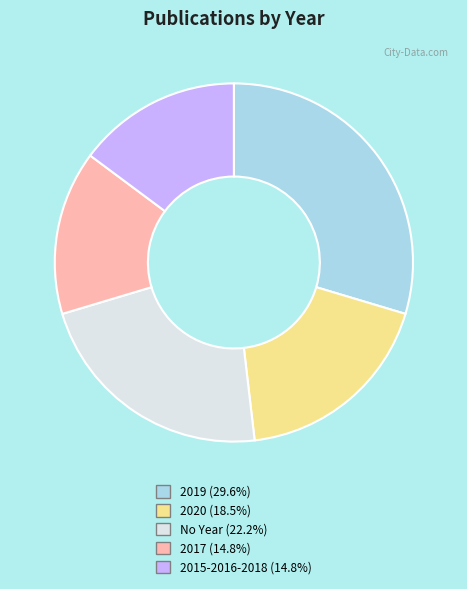

Is there a majority slice in this chart?

No